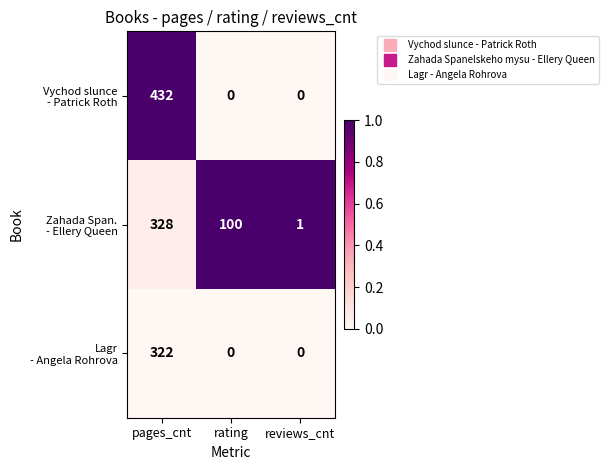

What is the greatest value displayed?

432